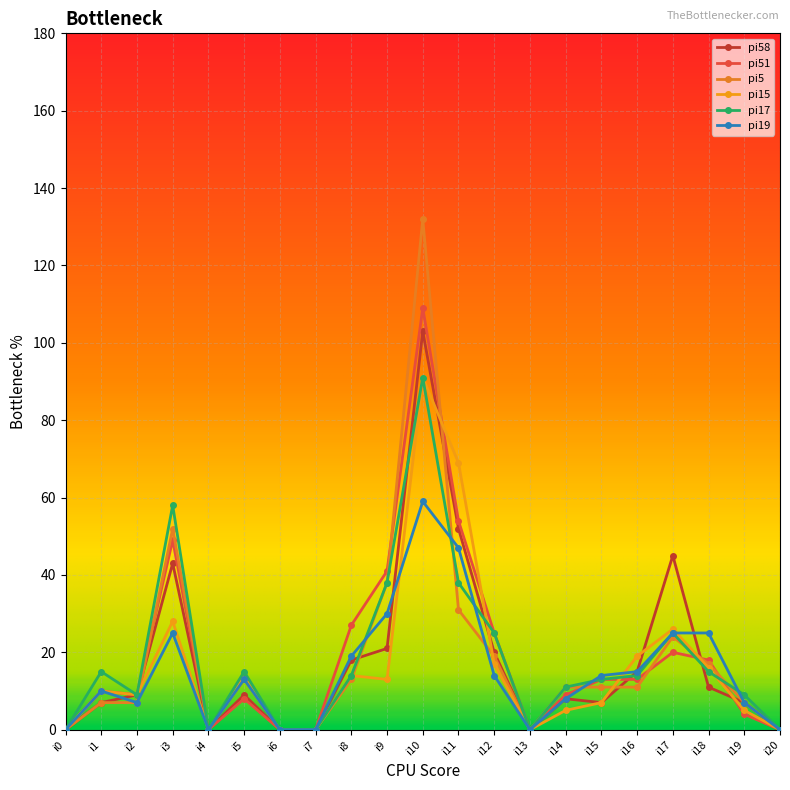

Reading left to right, list all the values displayed in this chart.

pi58: i0=0	i1=7	i2=9	i3=43	i4=0	i5=9	i6=0	i7=0	i8=18	i9=21	i10=103	i11=52	i12=20	i13=0	i14=8	i15=7	i16=15	i17=45	i18=11	i19=7	i20=0
pi51: i0=0	i1=10	i2=9	i3=49	i4=0	i5=8	i6=0	i7=0	i8=27	i9=41	i10=109	i11=54	i12=25	i13=0	i14=9	i15=13	i16=13	i17=20	i18=18	i19=4	i20=0
pi5: i0=0	i1=7	i2=7	i3=52	i4=0	i5=13	i6=0	i7=0	i8=13	i9=38	i10=132	i11=31	i12=19	i13=0	i14=11	i15=11	i16=11	i17=24	i18=17	i19=7	i20=0
pi15: i0=0	i1=10	i2=9	i3=28	i4=0	i5=14	i6=0	i7=0	i8=14	i9=13	i10=91	i11=69	i12=17	i13=0	i14=5	i15=7	i16=19	i17=26	i18=16	i19=5	i20=0
pi17: i0=0	i1=15	i2=9	i3=58	i4=0	i5=15	i6=0	i7=0	i8=14	i9=38	i10=91	i11=38	i12=25	i13=0	i14=11	i15=13	i16=14	i17=25	i18=15	i19=9	i20=0
pi19: i0=0	i1=10	i2=7	i3=25	i4=0	i5=13	i6=0	i7=0	i8=19	i9=30	i10=59	i11=47	i12=14	i13=0	i14=8	i15=14	i16=15	i17=25	i18=25	i19=7	i20=0